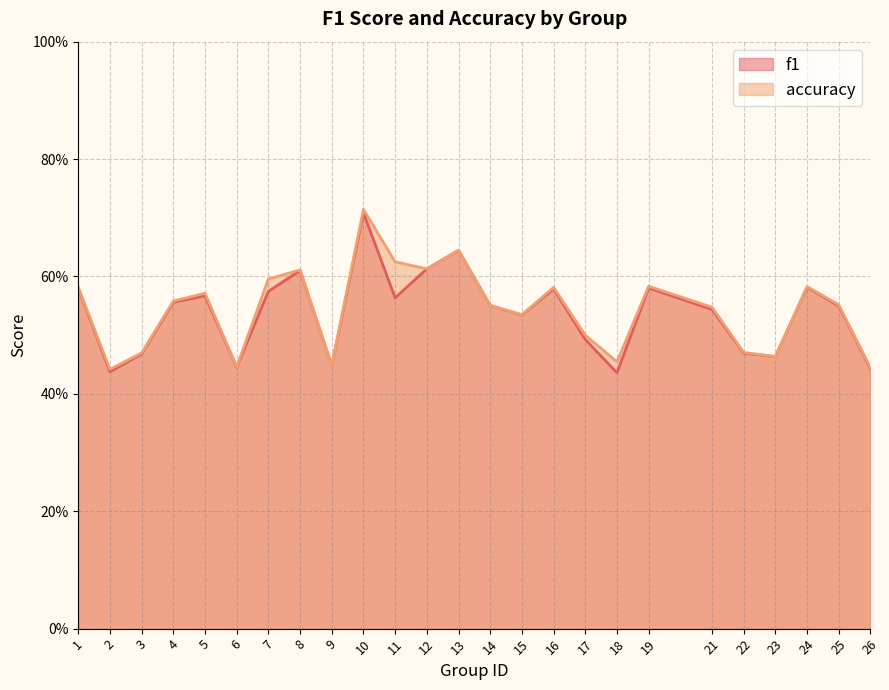

What is the value of the f1 point at the 20th from the left?

0.5